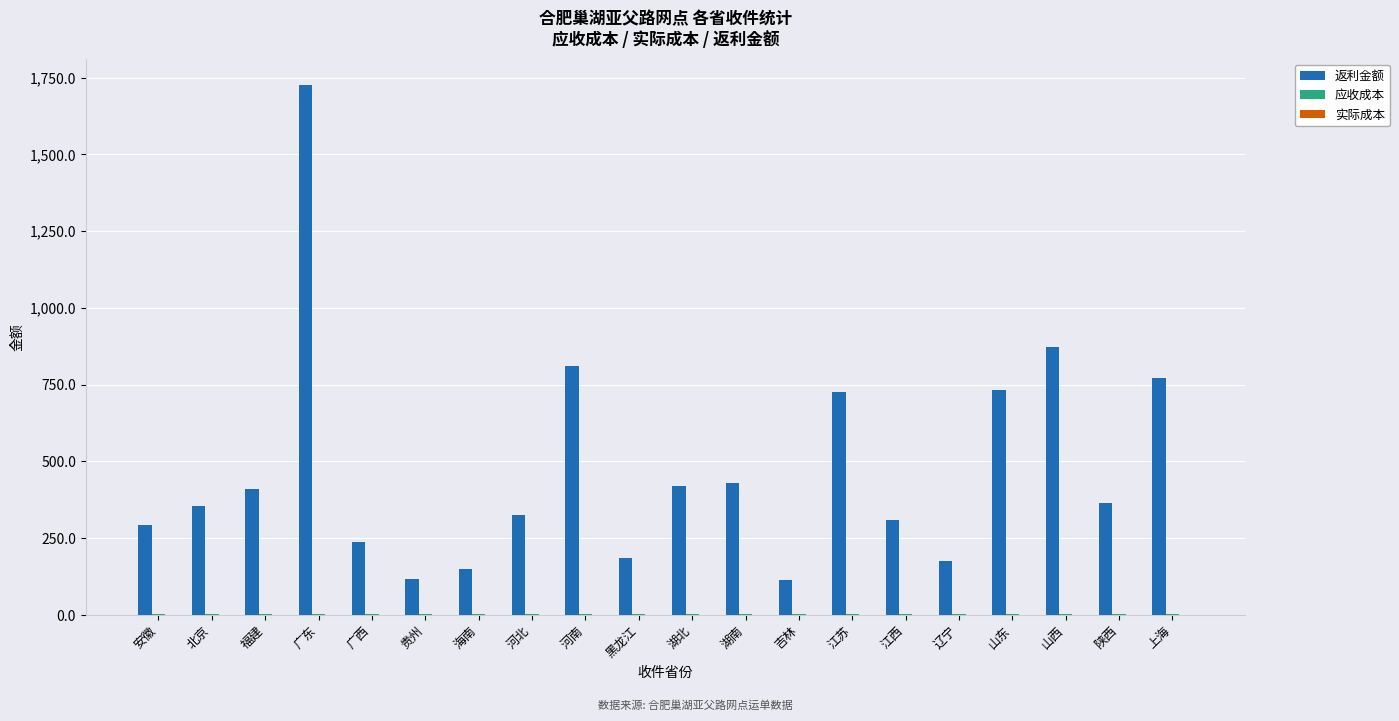

What is the highest value of the 返利金额 series?

1725.5